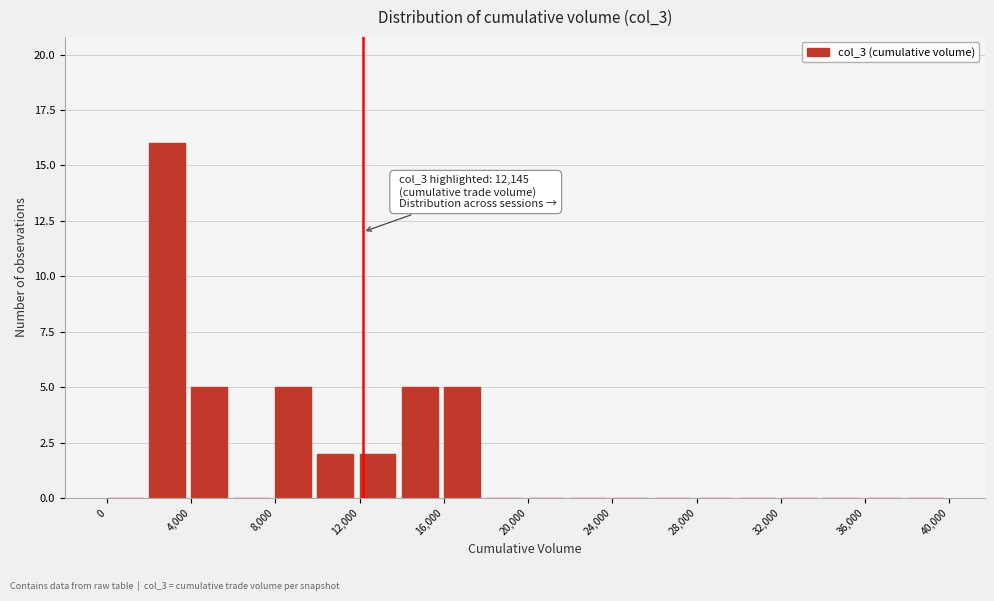

Over which range of the x-axis is the bar tallest?

2000 to 4000